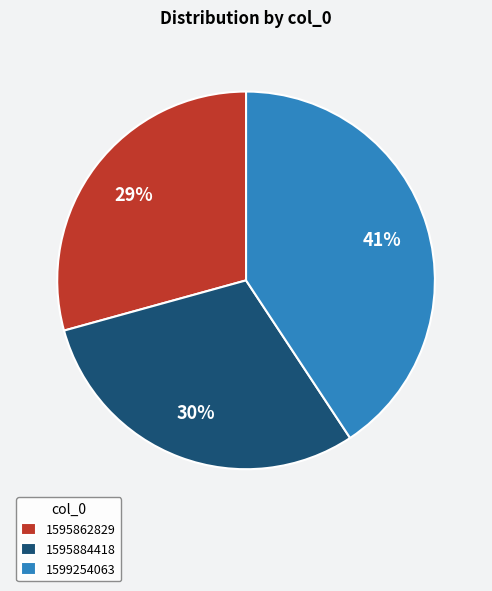

Count the number of slices in the pie.

3